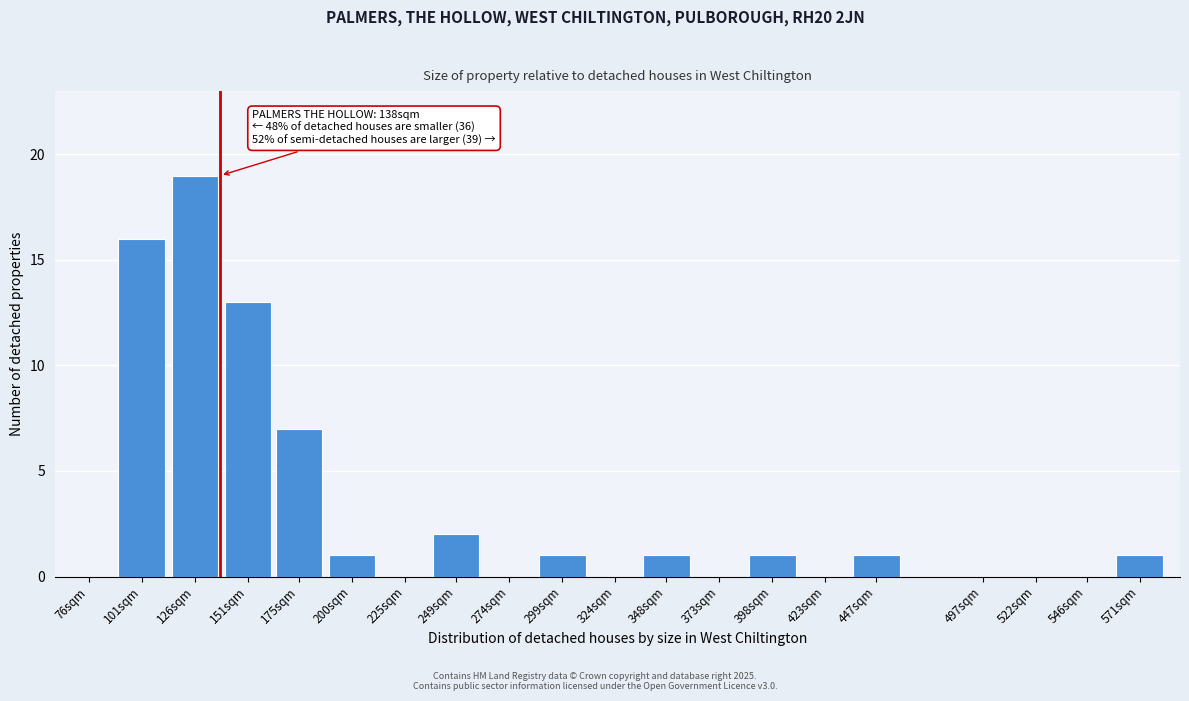

Reading left to right, extract all data points from this chart.

76sqm=0	101sqm=16	126sqm=19	151sqm=13	175sqm=7	200sqm=1	225sqm=0	249sqm=2	274sqm=0	299sqm=1	324sqm=0	348sqm=1	373sqm=0	398sqm=1	423sqm=0	447sqm=1	497sqm=0	522sqm=0	546sqm=0	571sqm=1